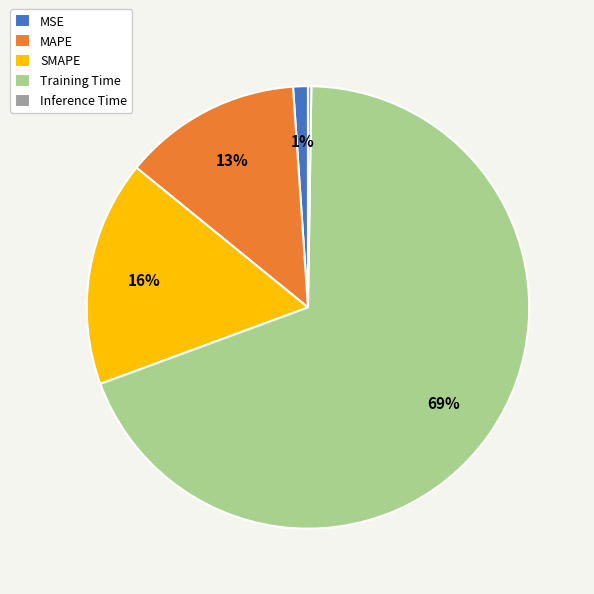

What percentage is the SMAPE slice, to the nearest percent?

16%